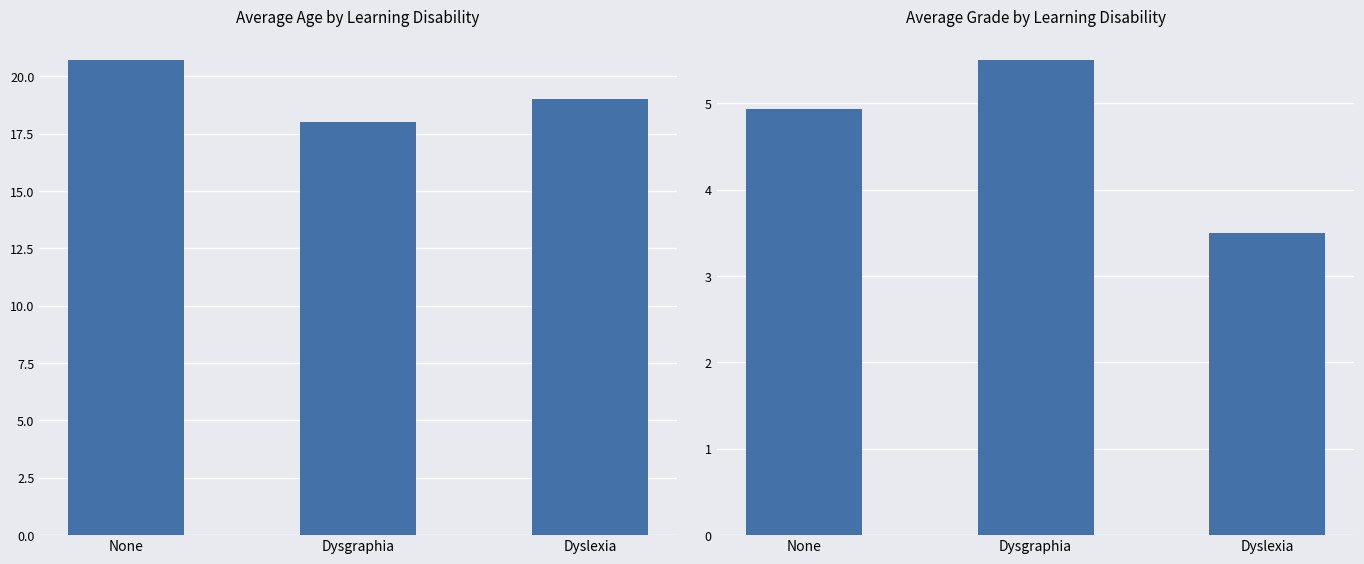

Is it true that Age equals 33.7 at Dyslexia?

False